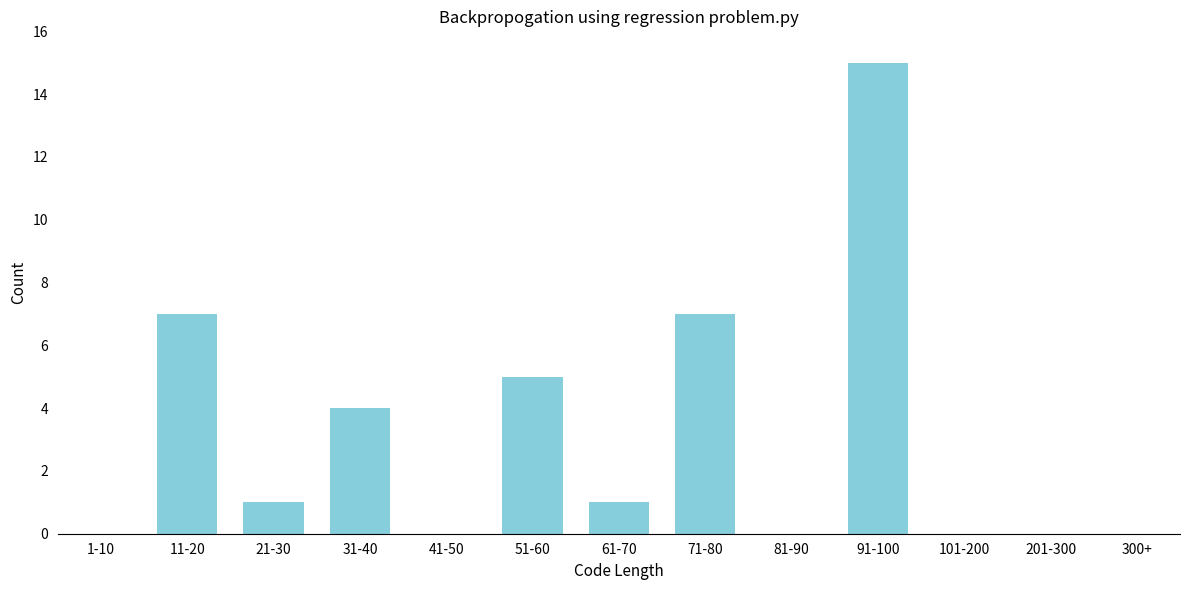

Reading right to left, transcribe all the data shown in this chart.

300+=0	201-300=0	101-200=0	91-100=15	81-90=0	71-80=7	61-70=1	51-60=5	41-50=0	31-40=4	21-30=1	11-20=7	1-10=0